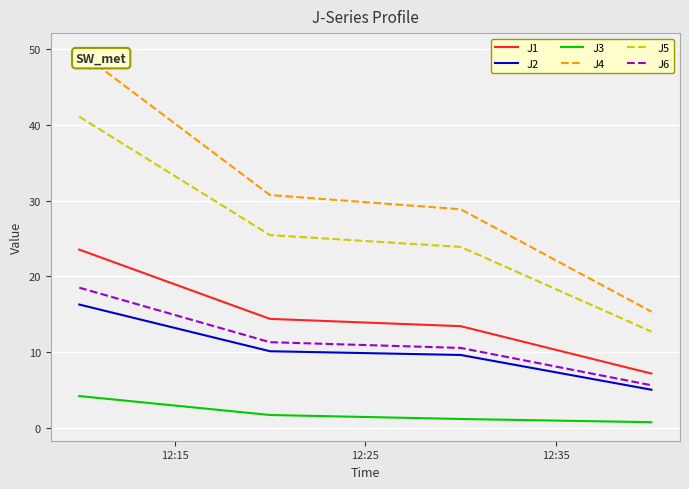

What is the average value of the J3 series?

2.0